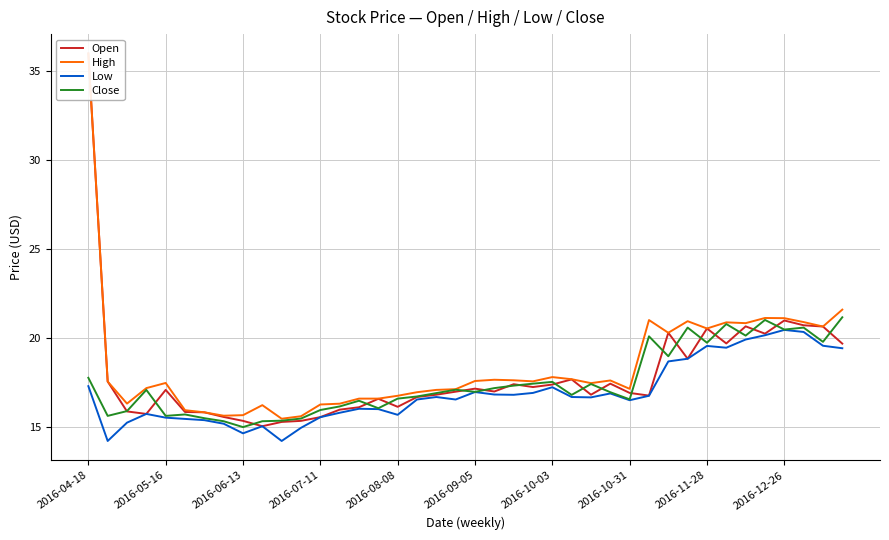

What is the total value across all series at 25?

68.9